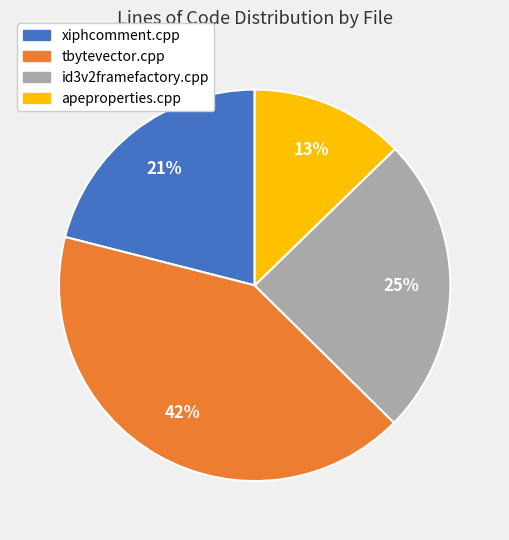

Is there a majority slice in this chart?

No